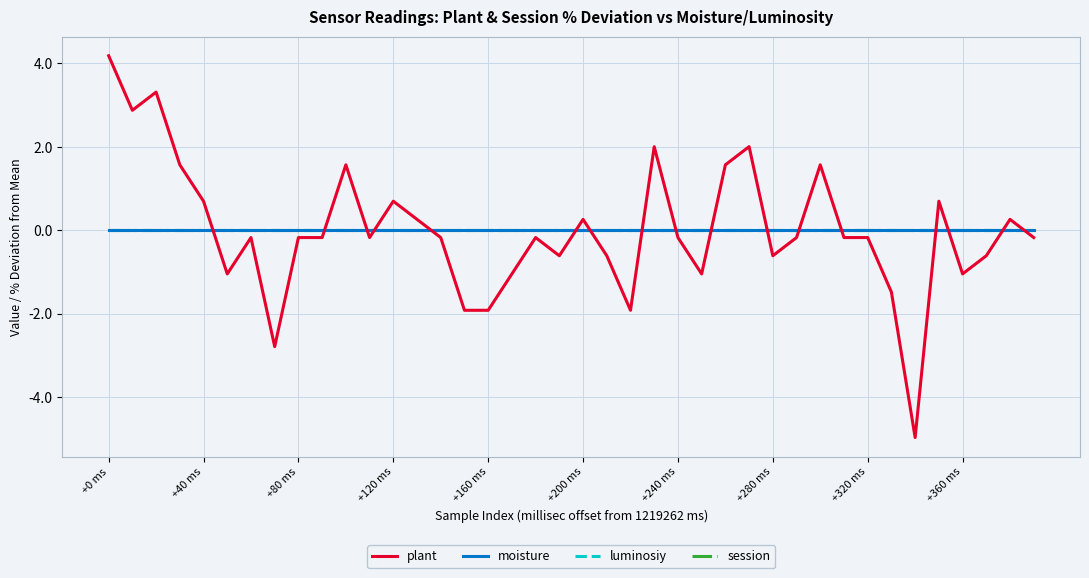

Which series has the largest total across all categories?

moisture